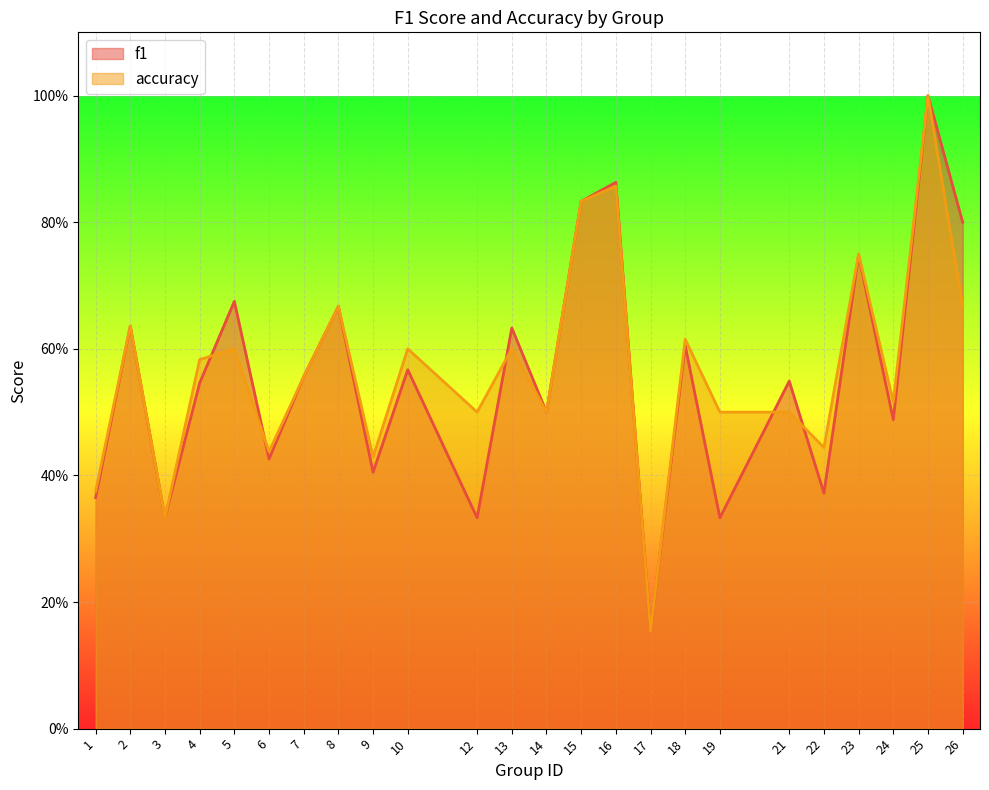

Reading left to right, list all the values displayed in this chart.

f1: 1=0.4	2=0.6	3=0.3	4=0.5	5=0.7	6=0.4	7=0.6	8=0.7	9=0.4	10=0.6	12=0.3	13=0.6	14=0.5	15=0.8	16=0.9	17=0.2	18=0.6	19=0.3	21=0.5	22=0.4	23=0.7	24=0.5	25=1.0	26=0.8
accuracy: 1=0.4	2=0.6	3=0.3	4=0.6	5=0.6	6=0.4	7=0.6	8=0.7	9=0.4	10=0.6	12=0.5	13=0.6	14=0.5	15=0.8	16=0.9	17=0.2	18=0.6	19=0.5	21=0.5	22=0.4	23=0.8	24=0.5	25=1.0	26=0.7